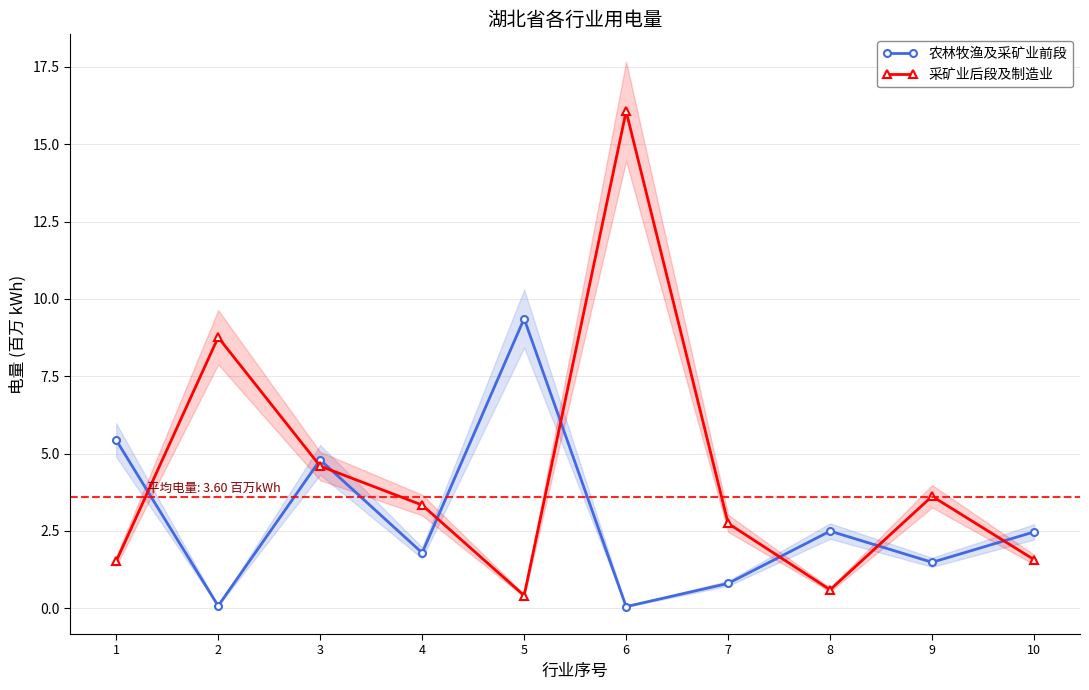

Where do 采矿业后段及制造业 and 农林牧渔及采矿业前段 first cross each other?

1 and 2